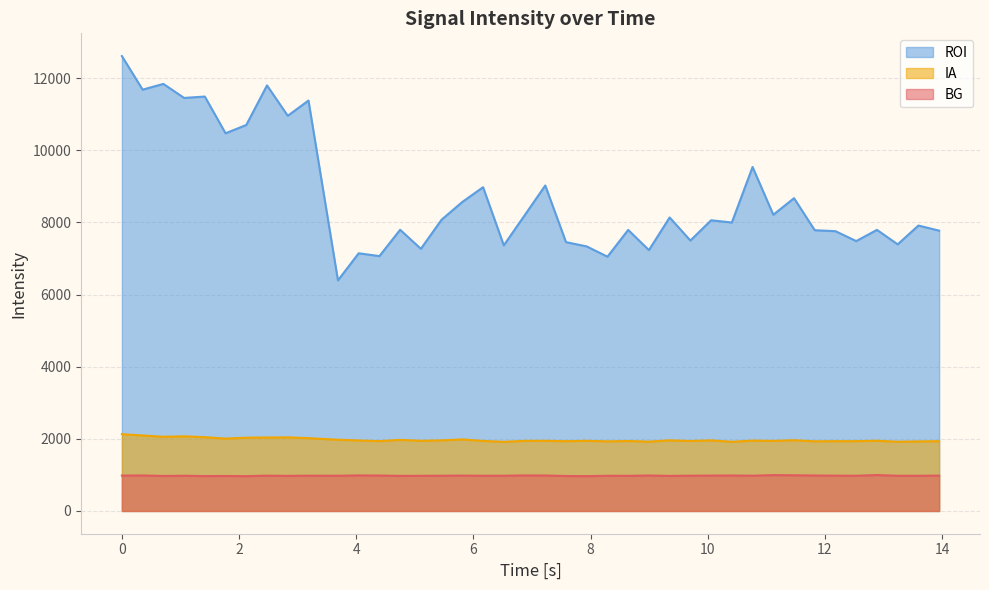

What is the maximum value shown in the chart?

12614.4